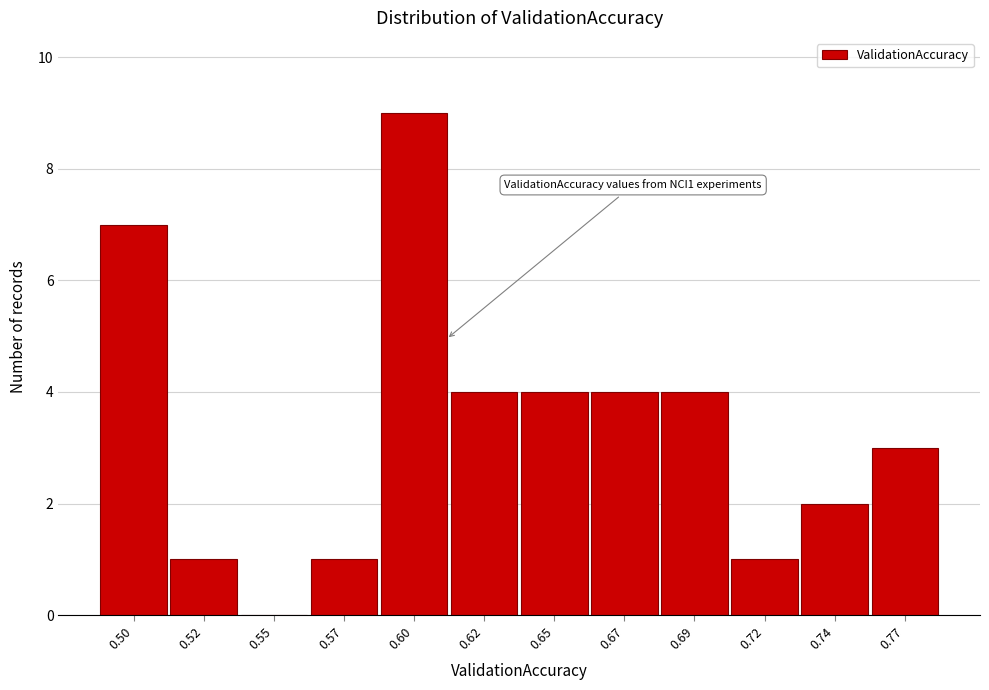

Reading left to right, transcribe all the data shown in this chart.

0.50=7	0.52=1	0.55=0	0.57=1	0.60=9	0.62=4	0.65=4	0.67=4	0.69=4	0.72=1	0.74=2	0.77=3